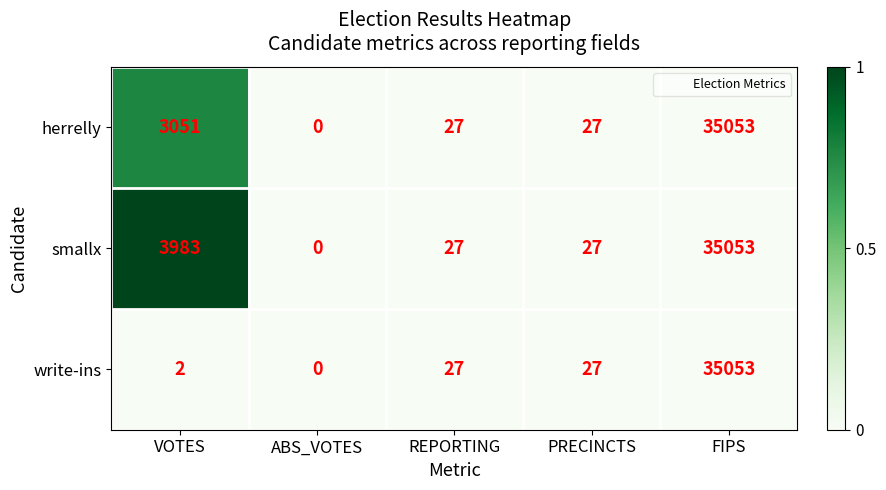

True or false: herrelly has a value of 35053 at FIPS.

True